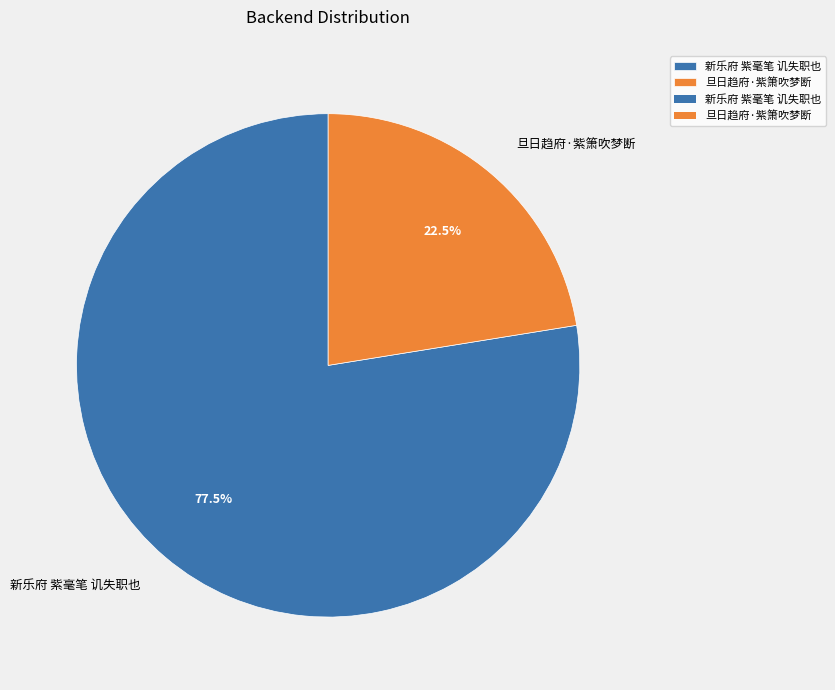

How many segments does this pie chart have?

2